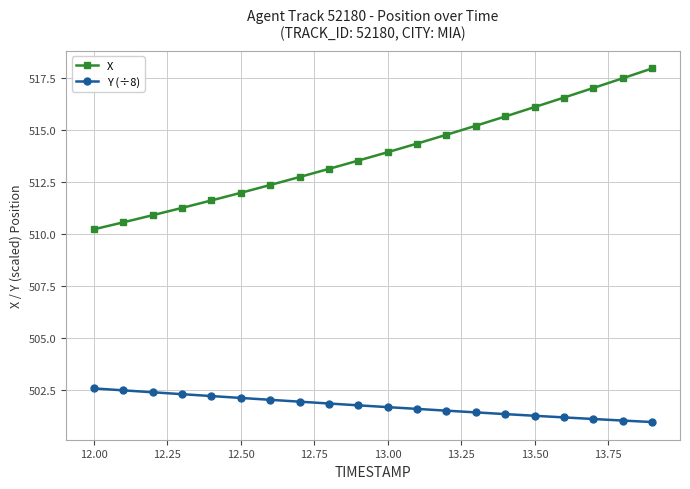

True or false: X and Y (÷8) intersect in this chart.

False